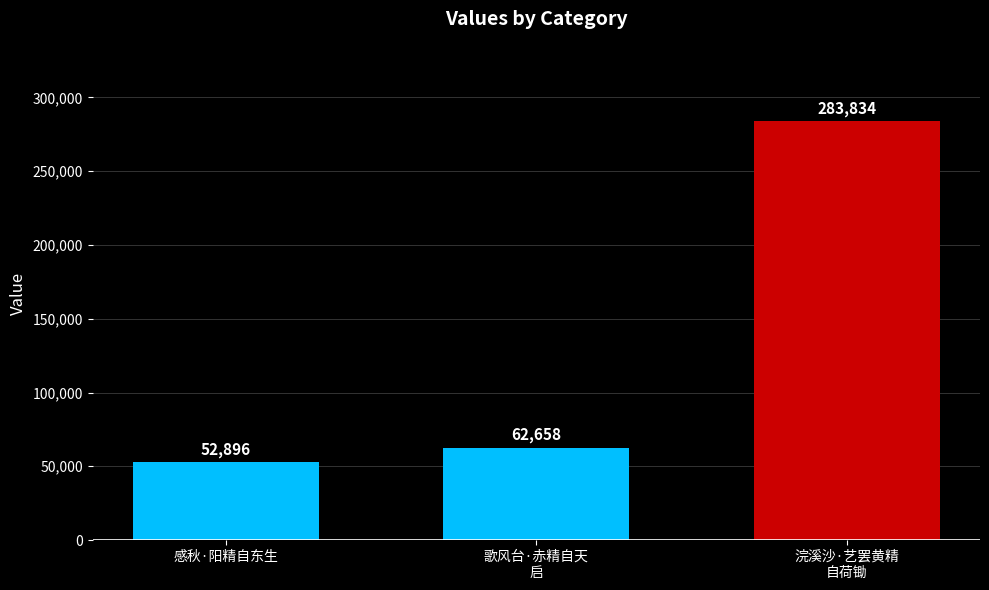

Reading left to right, transcribe all the data shown in this chart.

感秋·阳精自东生=52896	歌风台·赤精自天
启=62658	浣溪沙·艺罢黄精
自荷锄=283834